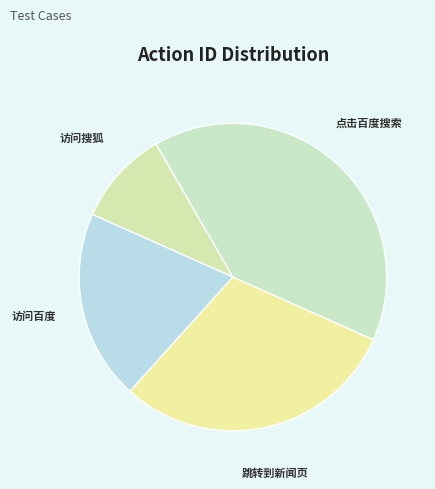

Is there any slice that represents more than half of the pie?

No